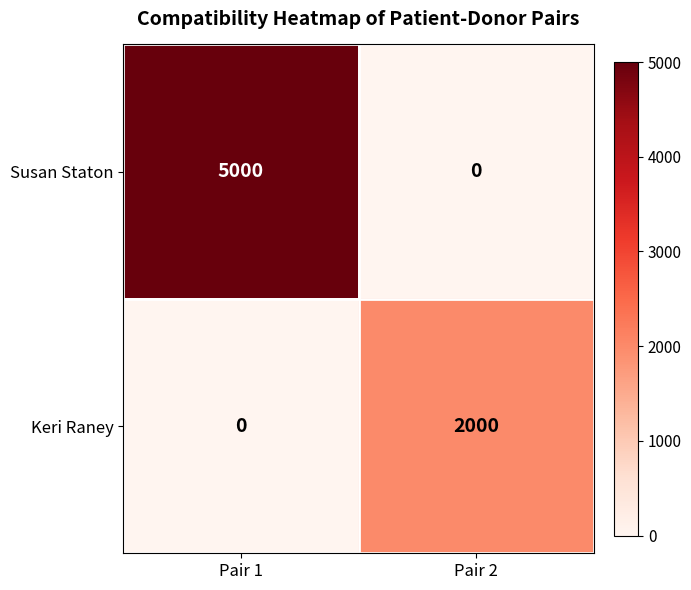

How many distinct data groups are displayed?

2